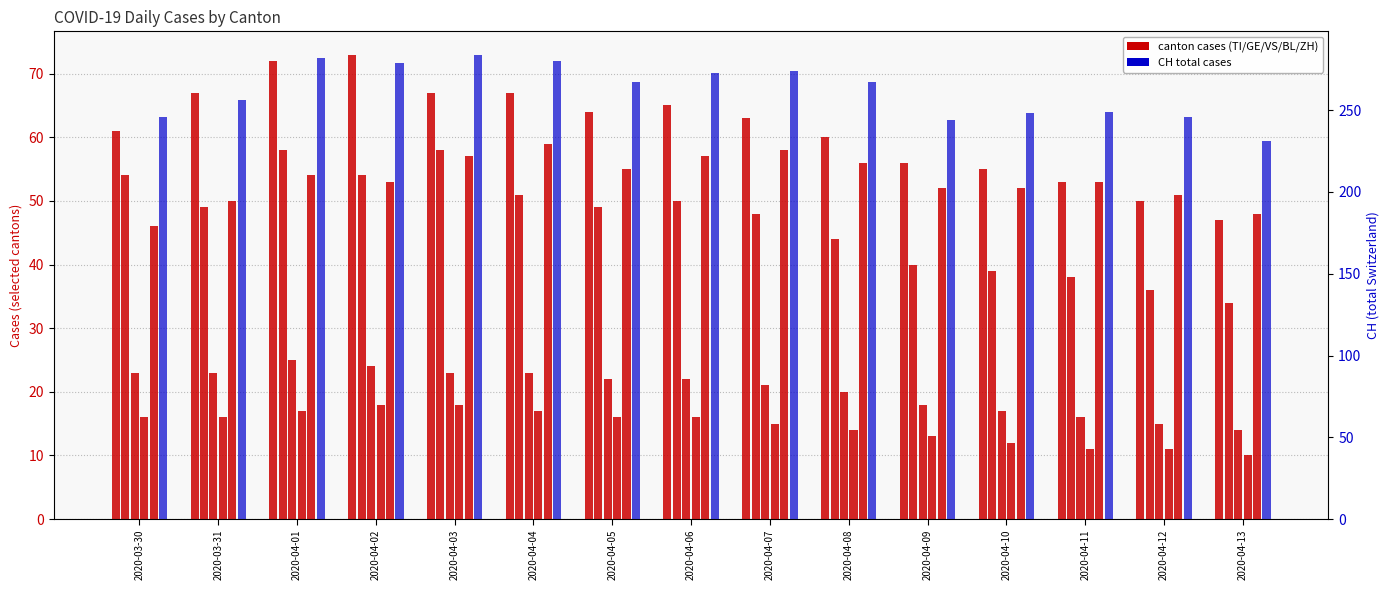

What is the sum of all TI values?

920